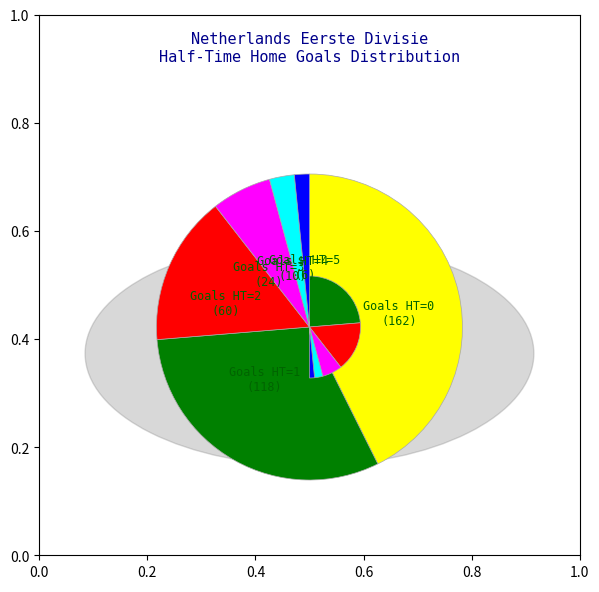

How many segments does this pie chart have?

6